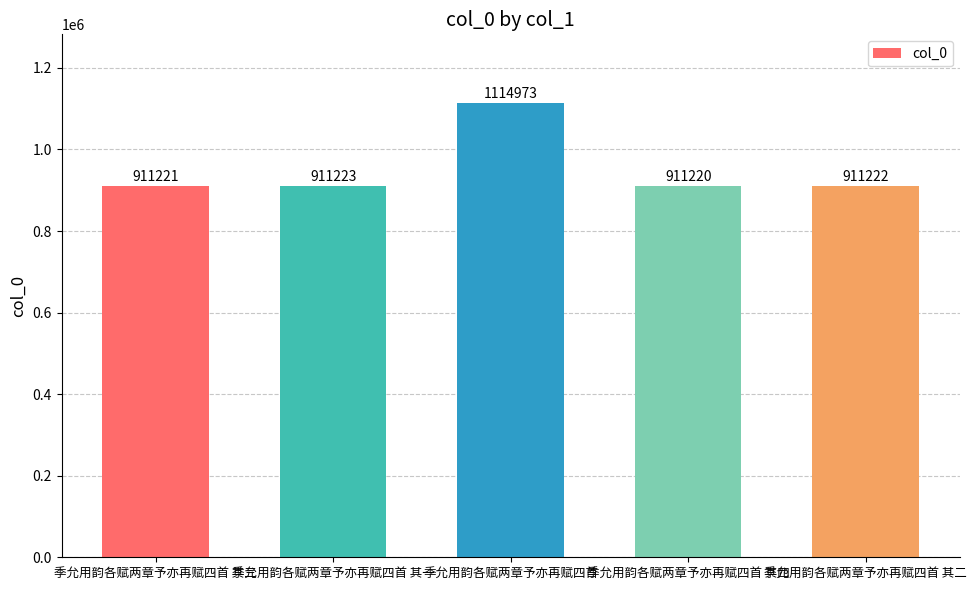

What is the difference between the second highest and minimum values?

3